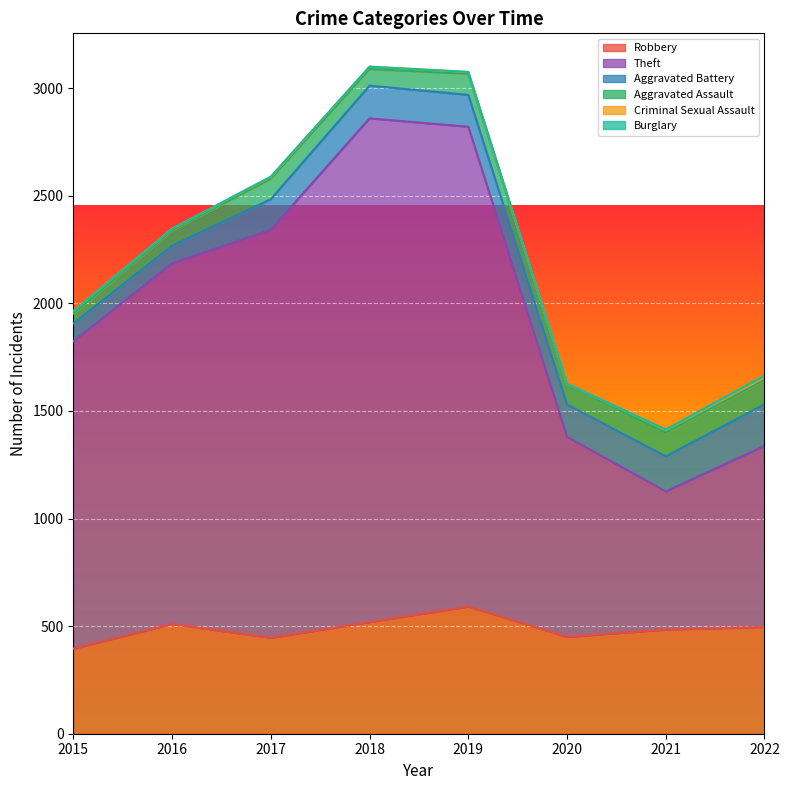

Is it true that Theft equals 3638 at 2019?

False